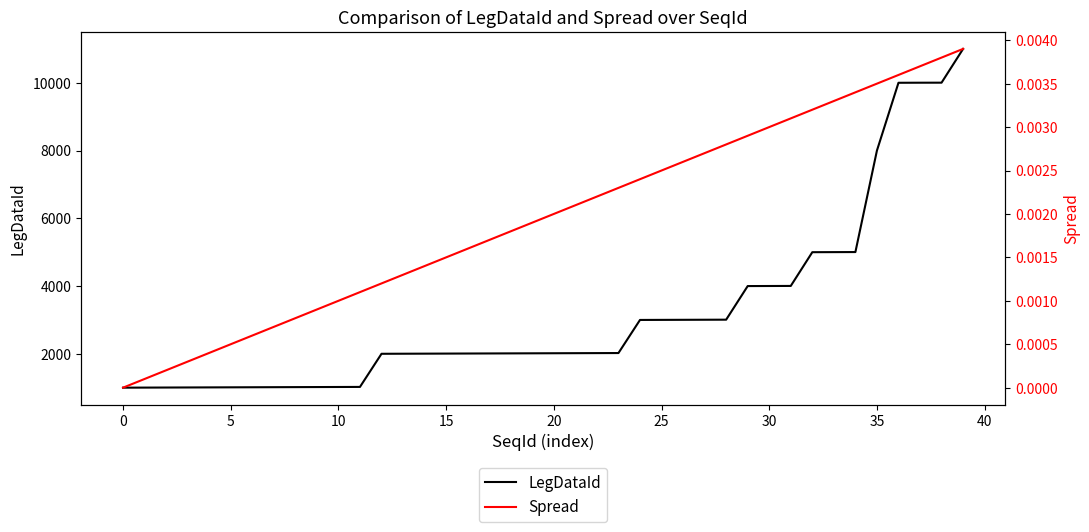

Is it true that LegDataId equals 265 at 0?

False